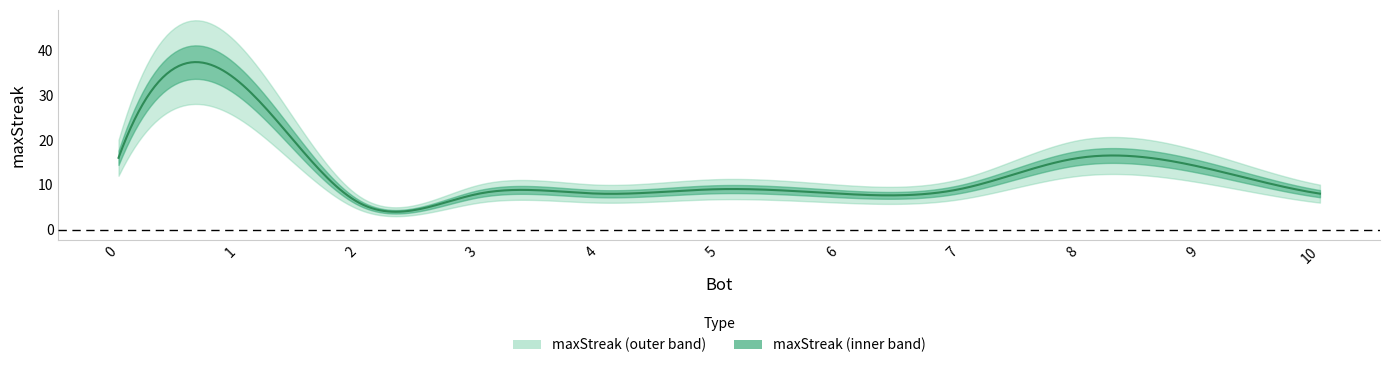

True or false: the data shows 2 at 5.

False